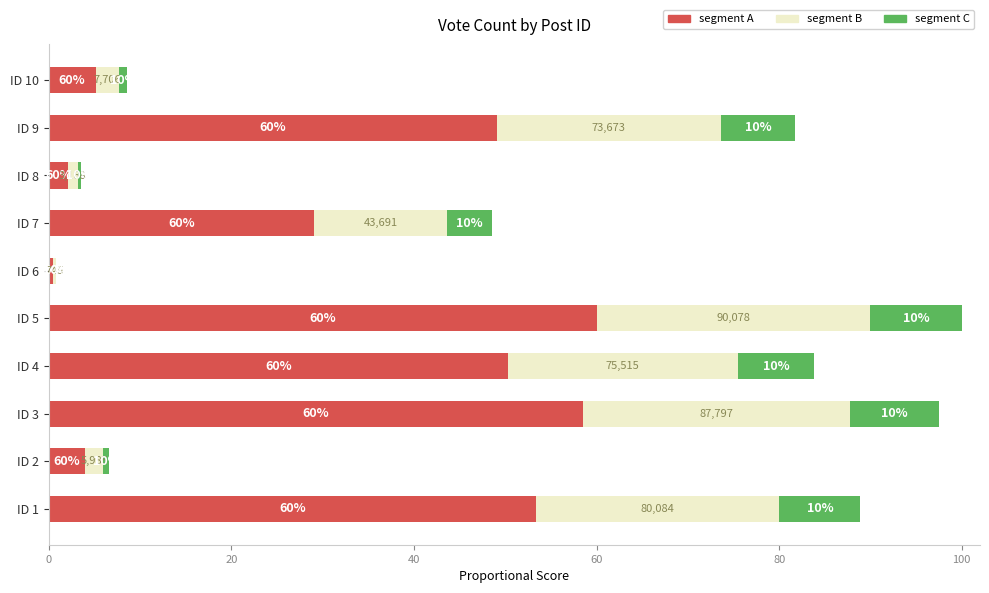

What is the total value across all series at ID 5?

100.0